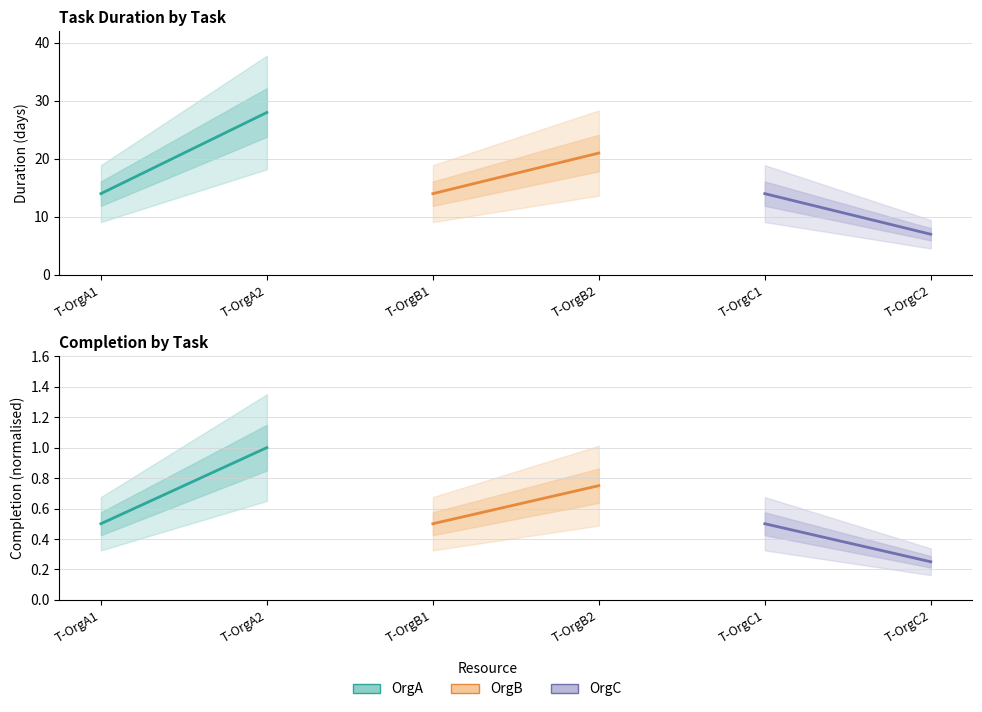

What is the maximum value shown in the chart?

1.0